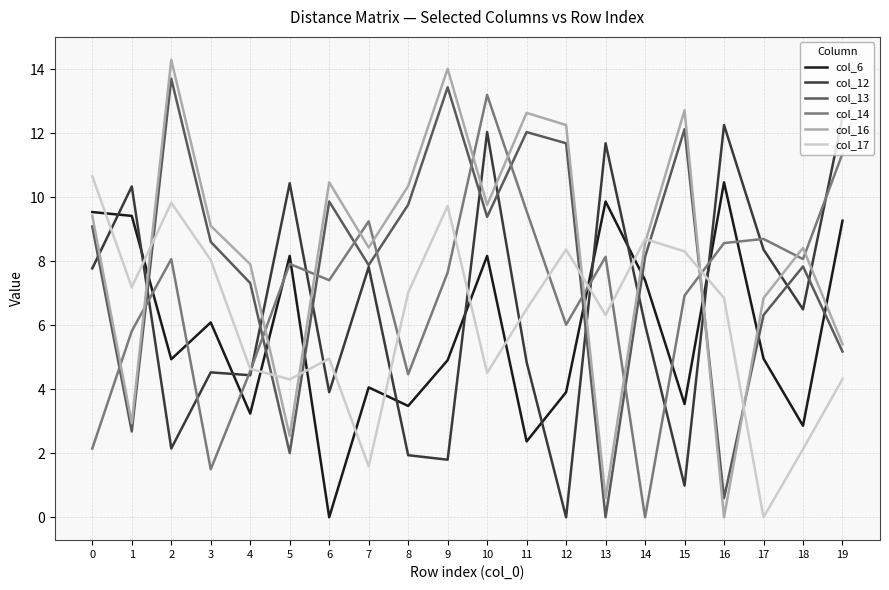

The value of col_17 at 19 is 4.3. True or false?

True